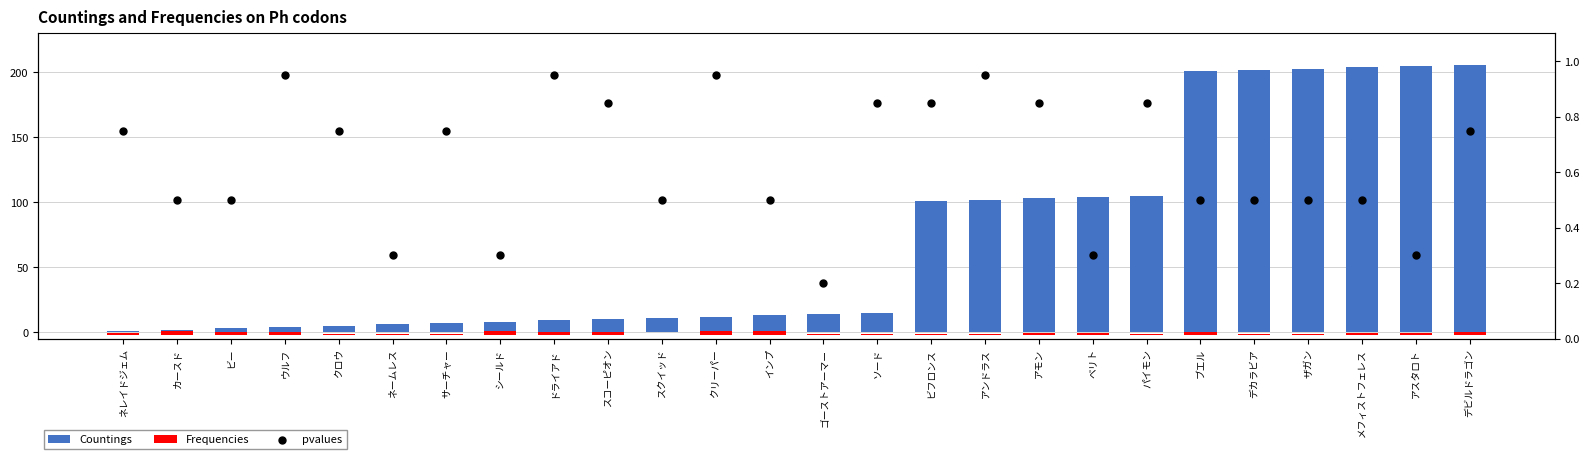

At which category is the sum across all series the highest?

デビルドラゴン